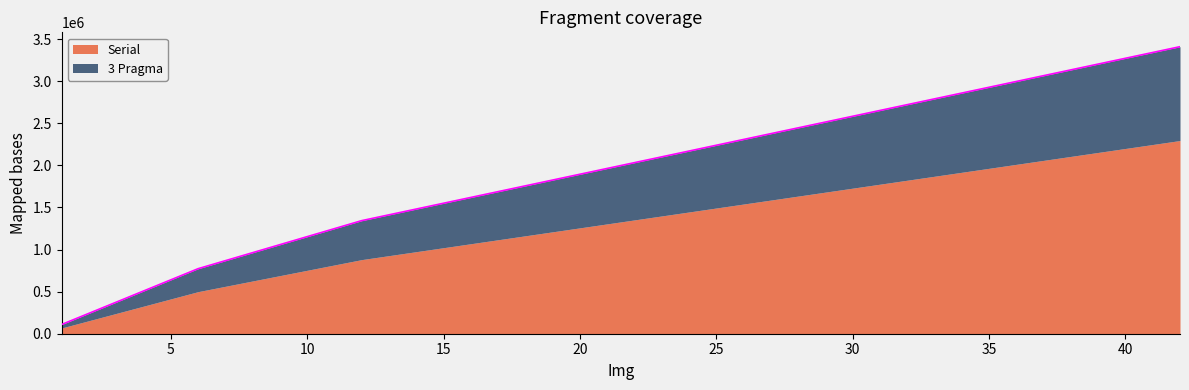

Count the values in the range 772351 to 3410100.

3